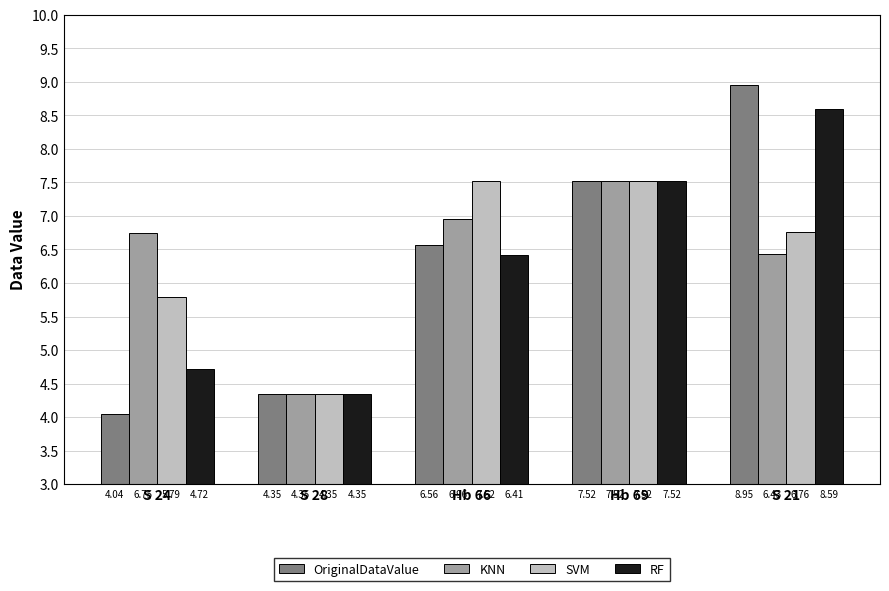

What is the difference between the maximum and minimum values in the OriginalDataValue series?

4.9